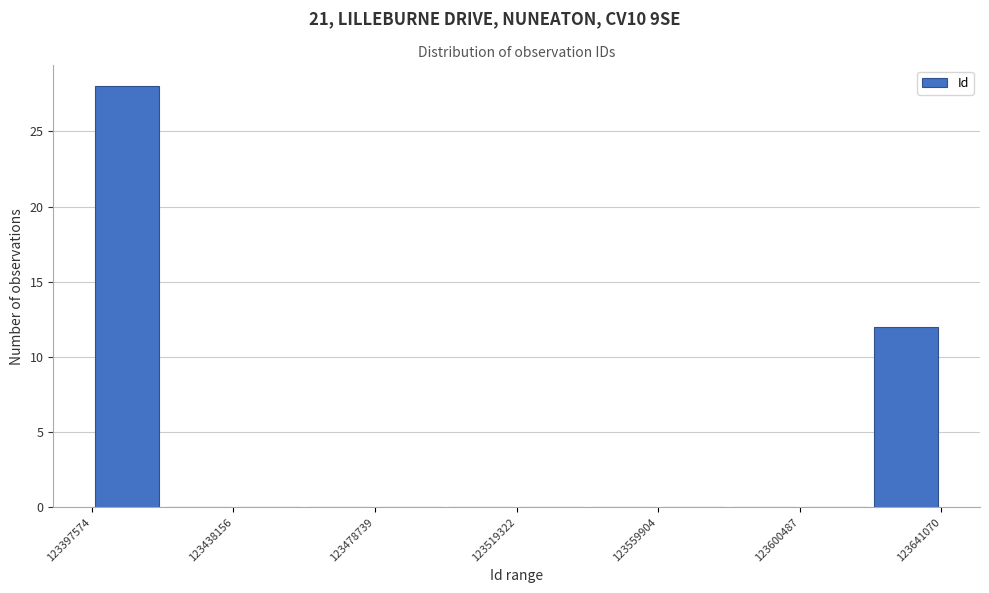

Which range on the x-axis has the tallest bar?

123400000 to 123420000